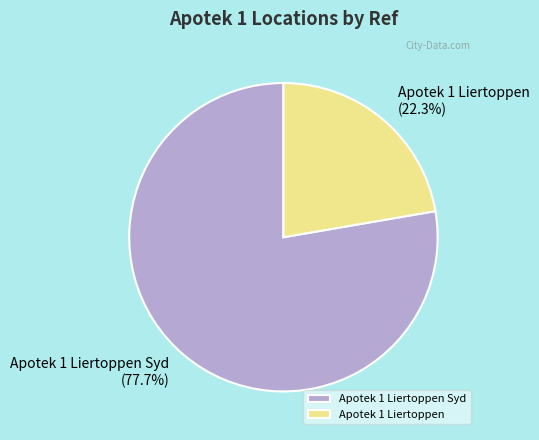

How many segments does this pie chart have?

2